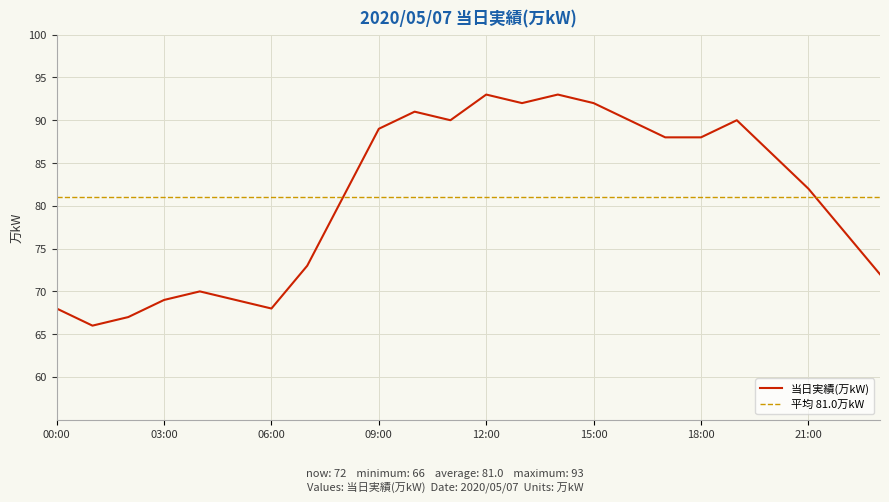

Rank the categories by value from lowest to highest.

01:00, 02:00, 00:00, 06:00, 03:00, 05:00, 04:00, 23:00, 07:00, 22:00, 08:00, 21:00, 20:00, 17:00, 18:00, 09:00, 11:00, 16:00, 19:00, 10:00, 13:00, 15:00, 12:00, 14:00